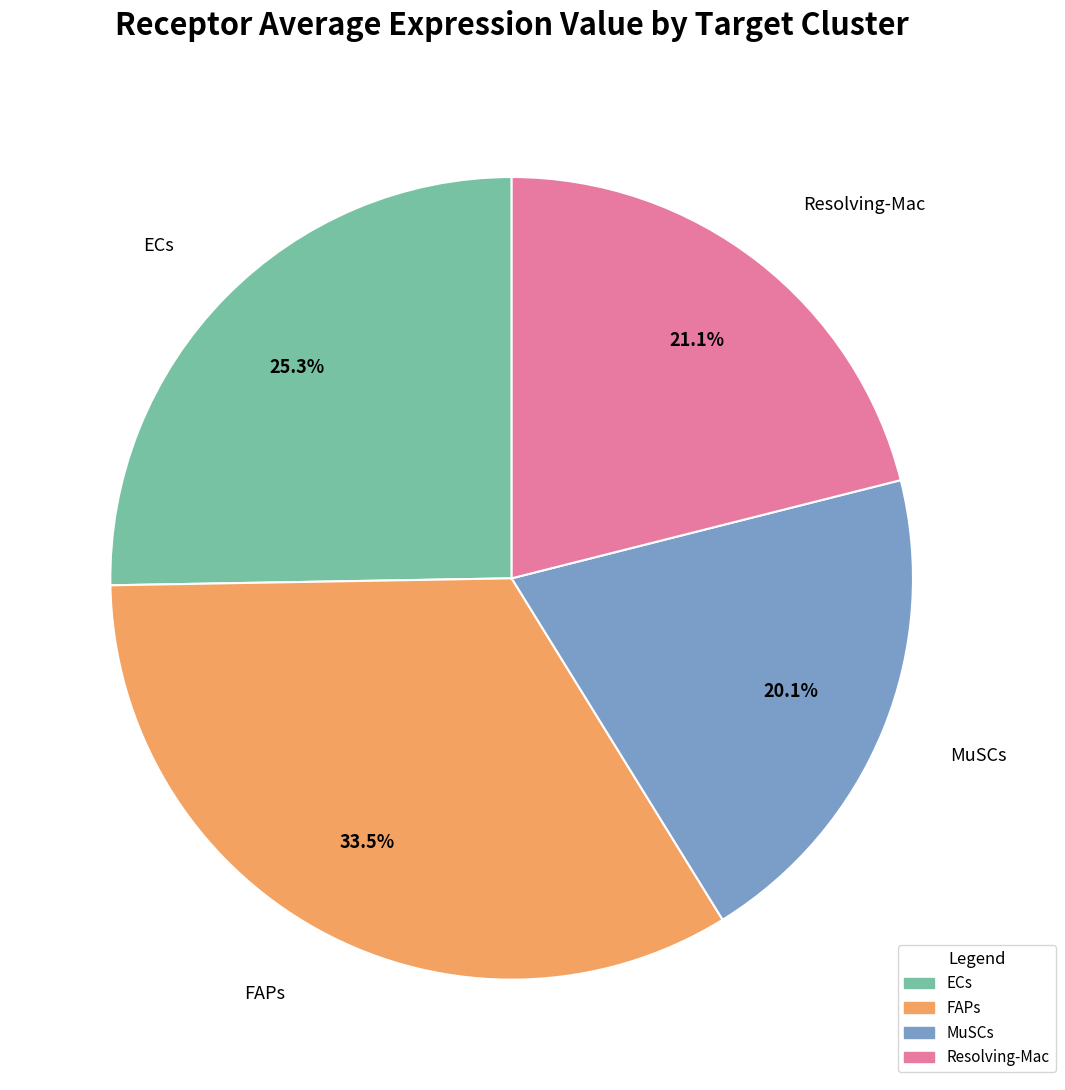

Does any single category account for the majority?

No